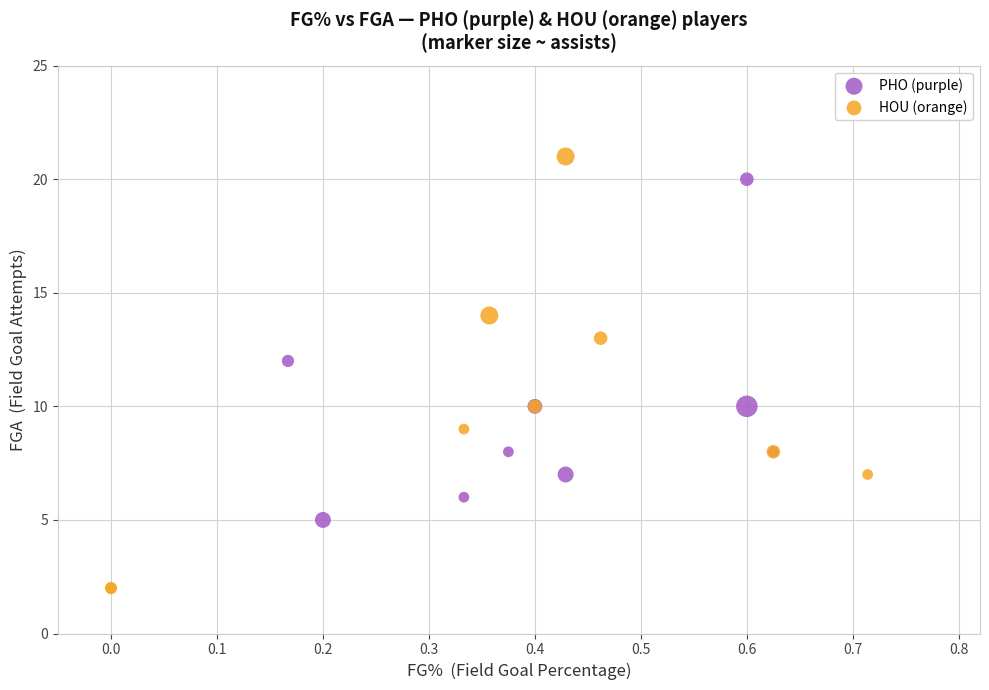

Which series contains the lowest Y value?

HOU (orange)